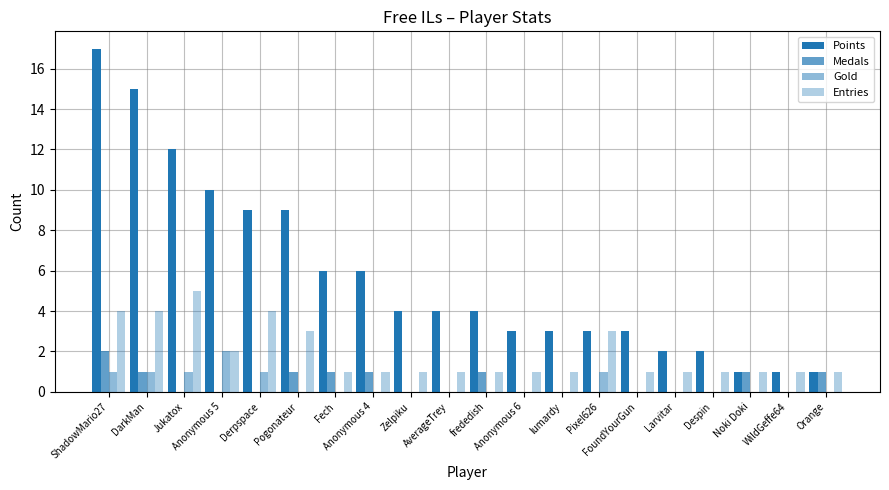

Is the value of Medals at frededish greater than the value of Entries at lumardy?

No